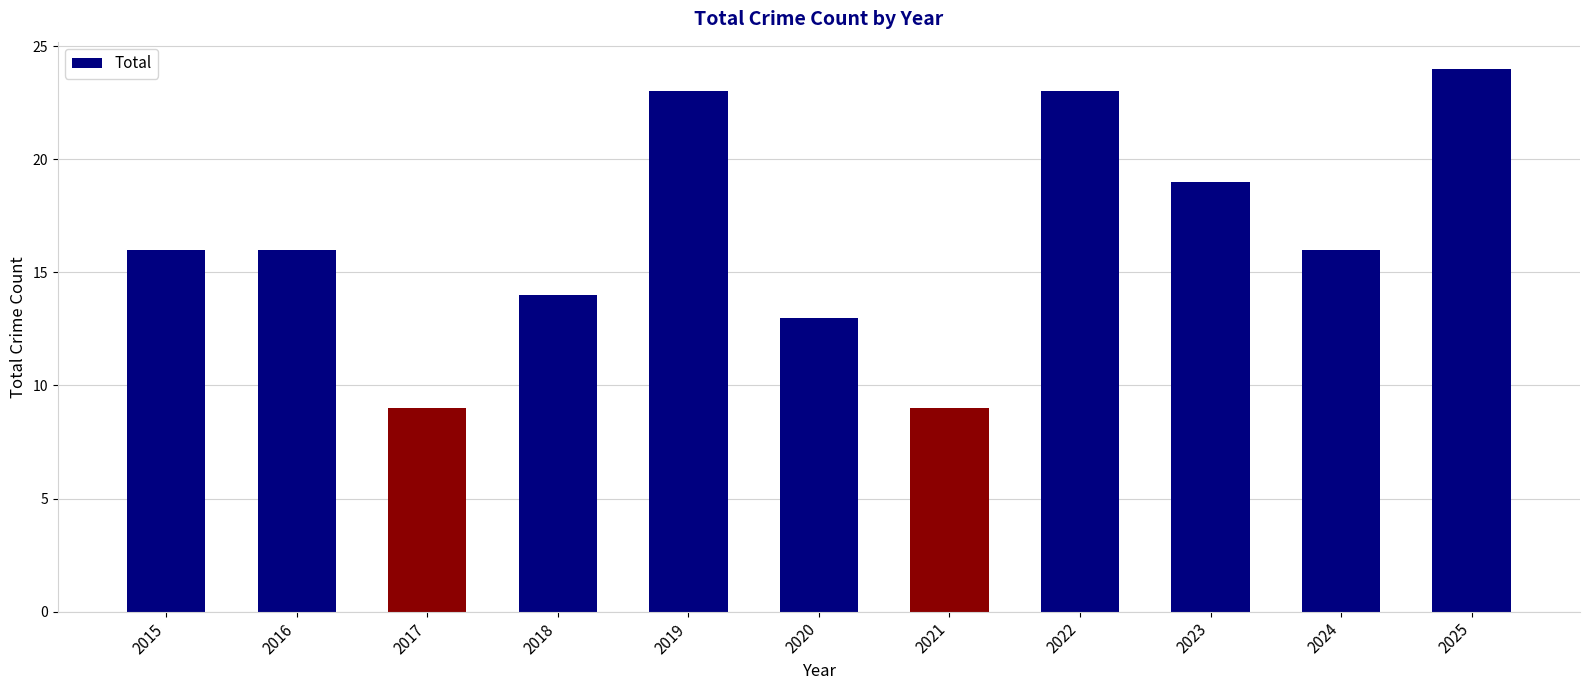

Approximately how many times larger is the value at 2023 compared to 2016?

1.2